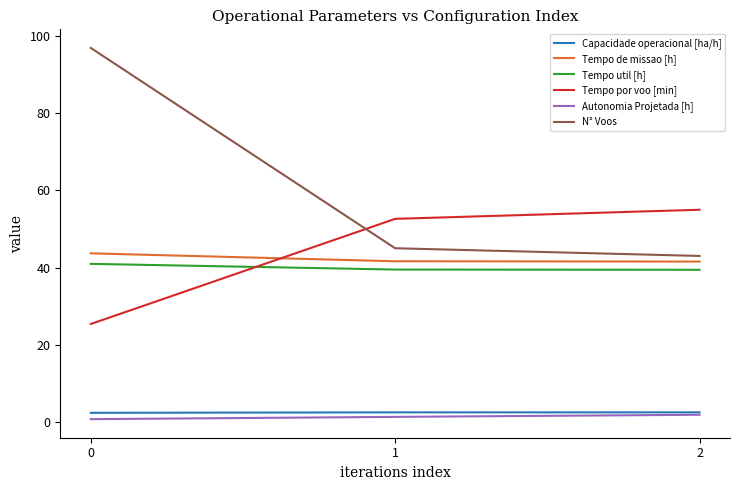

What is the approximate value of Capacidade operacional [ha/h] at 1?

2.4